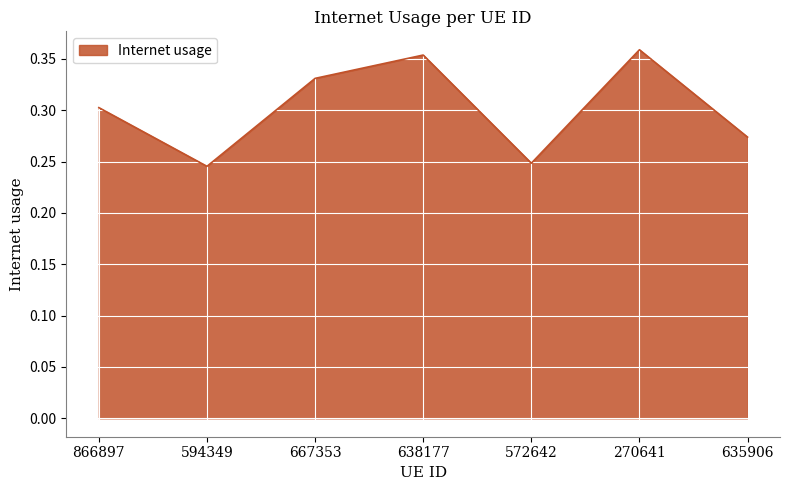

The chart shows a value of 0.1 at 667353. True or false?

False